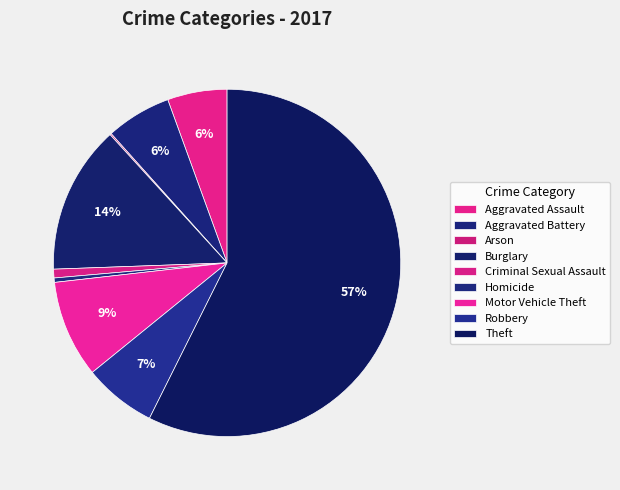

Which category has the biggest portion of the pie?

Theft